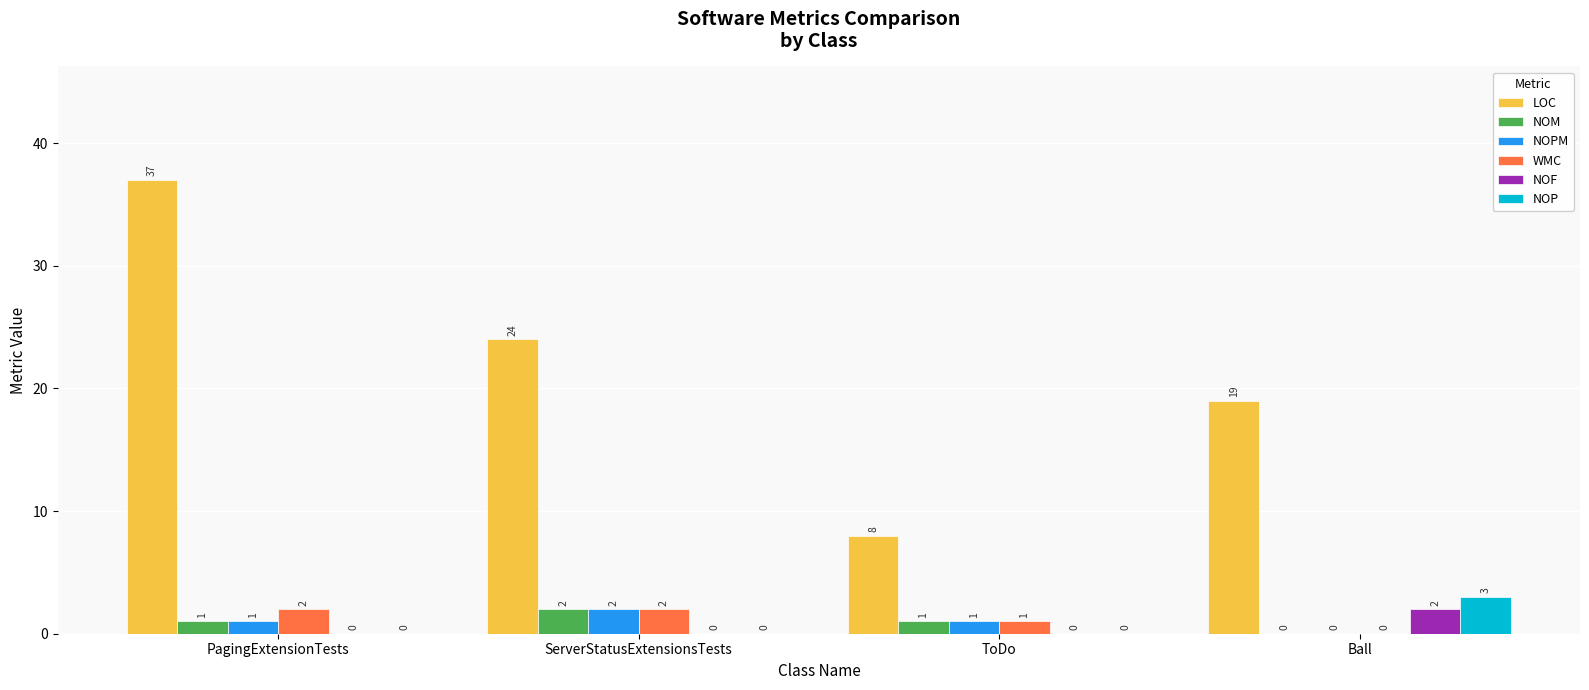

What is the sum of all NOP values?

3